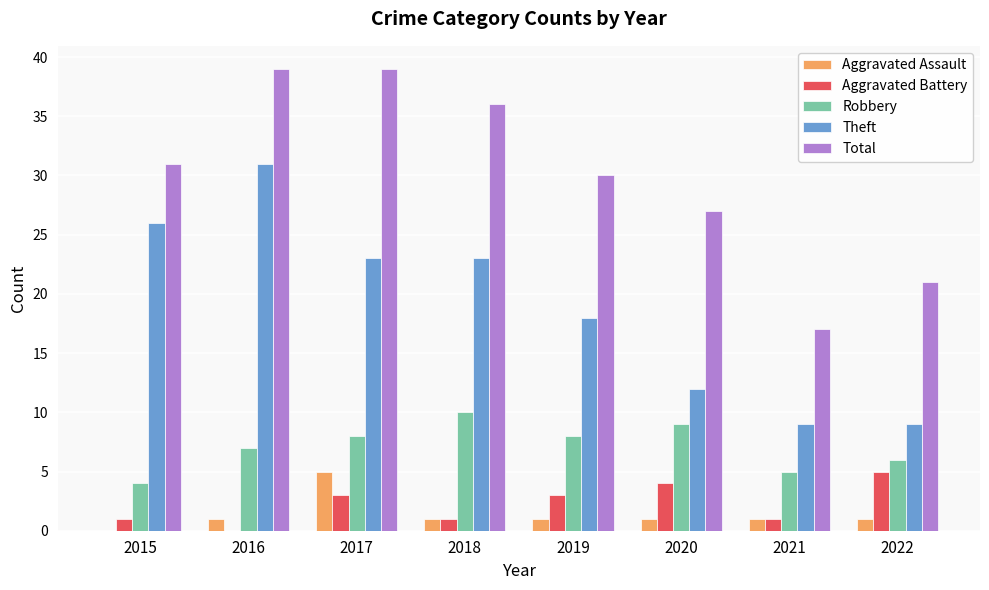

What is the sum of the Robbery values at 2015 and 2020?

13